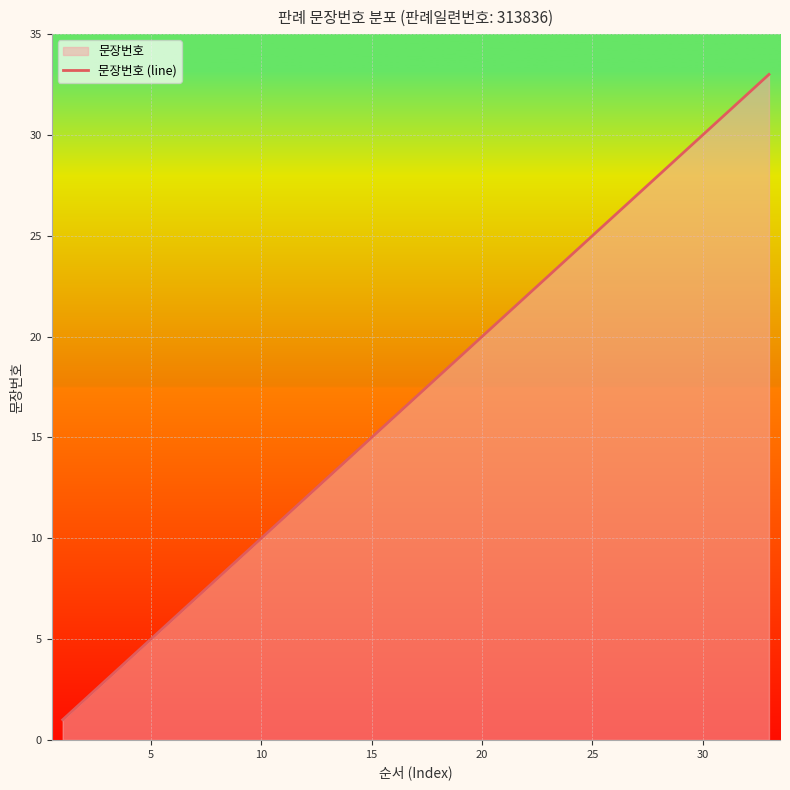

What is the difference between the maximum and minimum values?

32